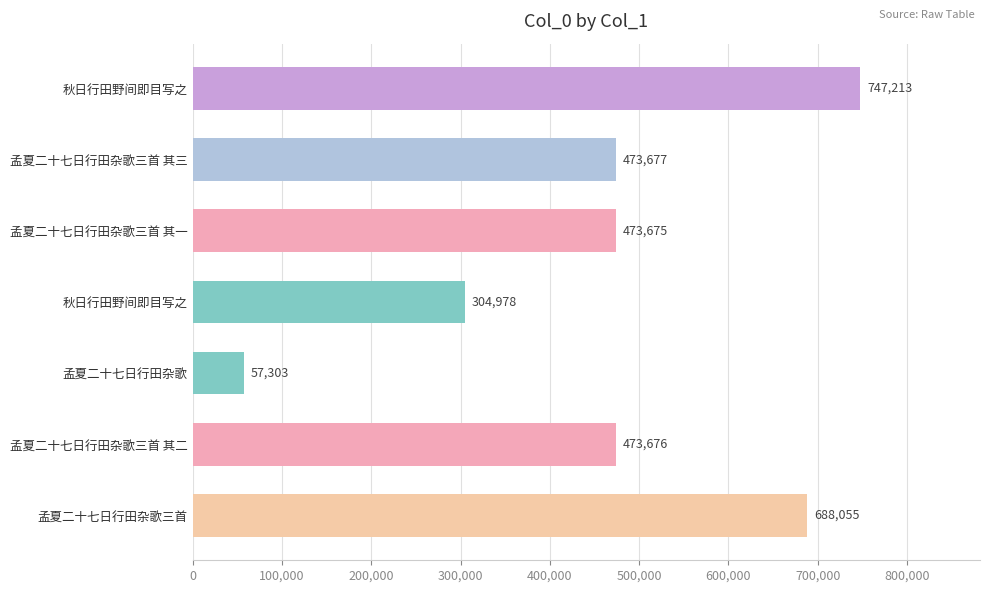

How many data points are less than 473676?

3